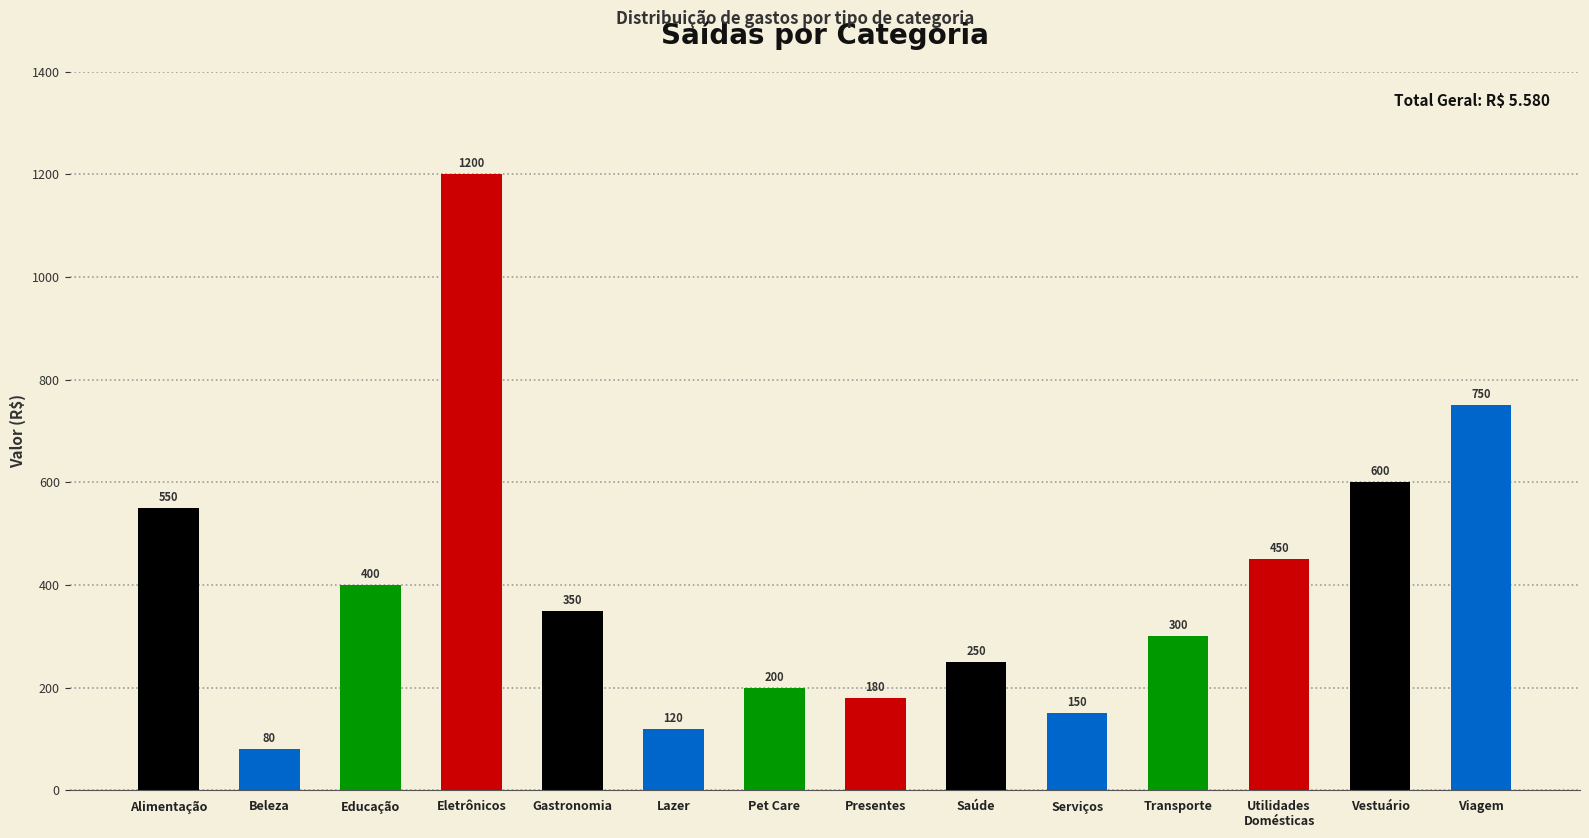

Reading right to left, transcribe all the data shown in this chart.

Viagem=750	Vestuário=600	Utilidades
Domésticas=450	Transporte=300	Serviços=150	Saúde=250	Presentes=180	Pet Care=200	Lazer=120	Gastronomia=350	Eletrônicos=1200	Educação=400	Beleza=80	Alimentação=550